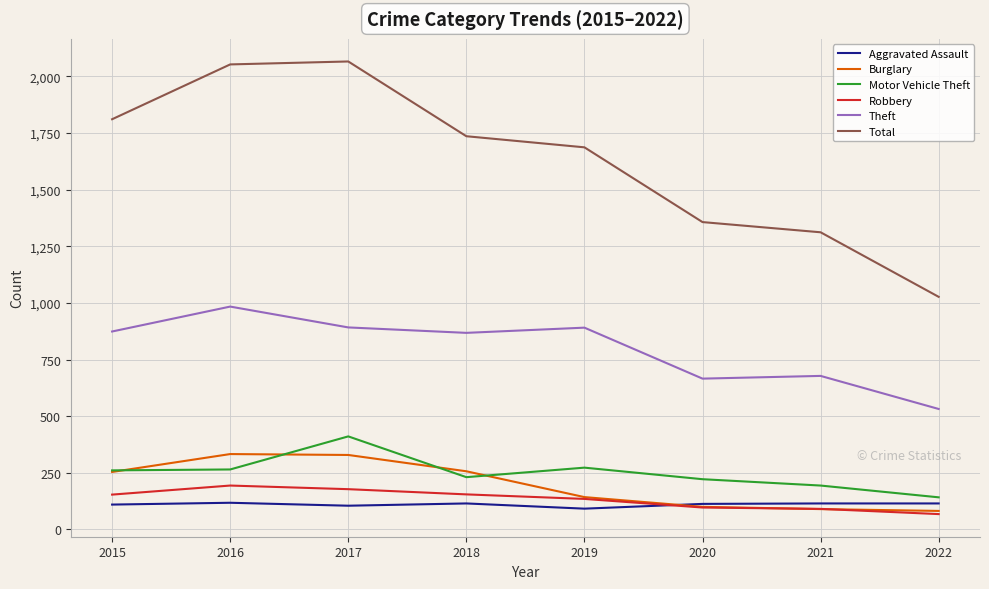

True or false: Total and Aggravated Assault intersect in this chart.

False